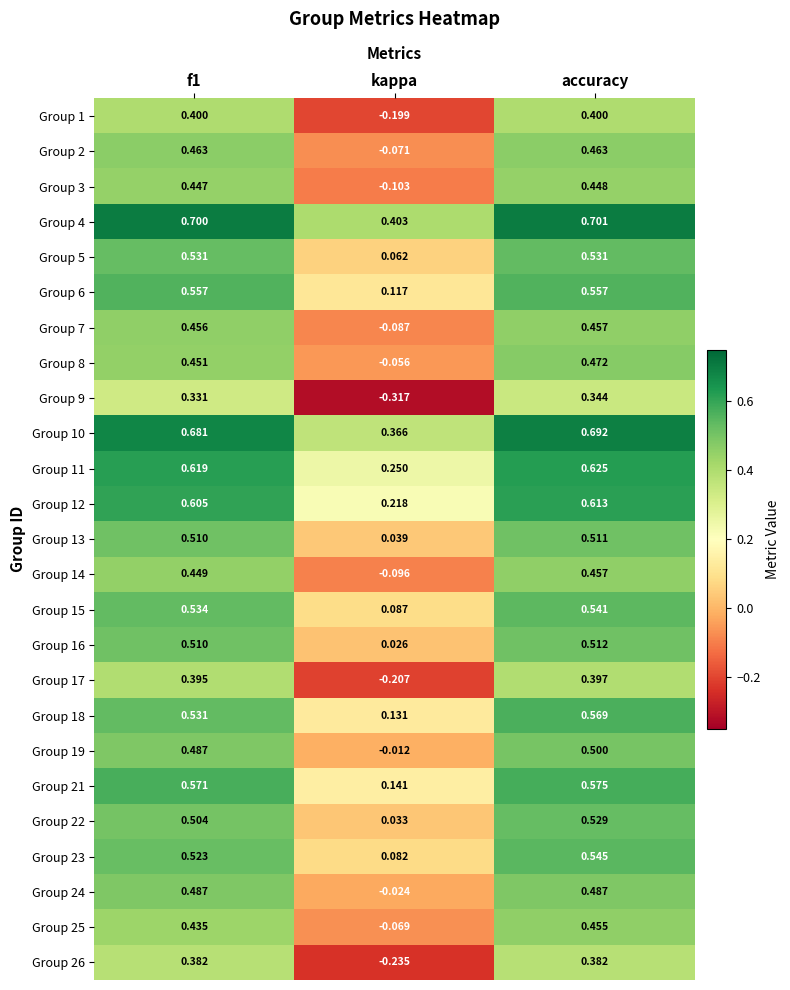

How many categories are shown in the chart?

3